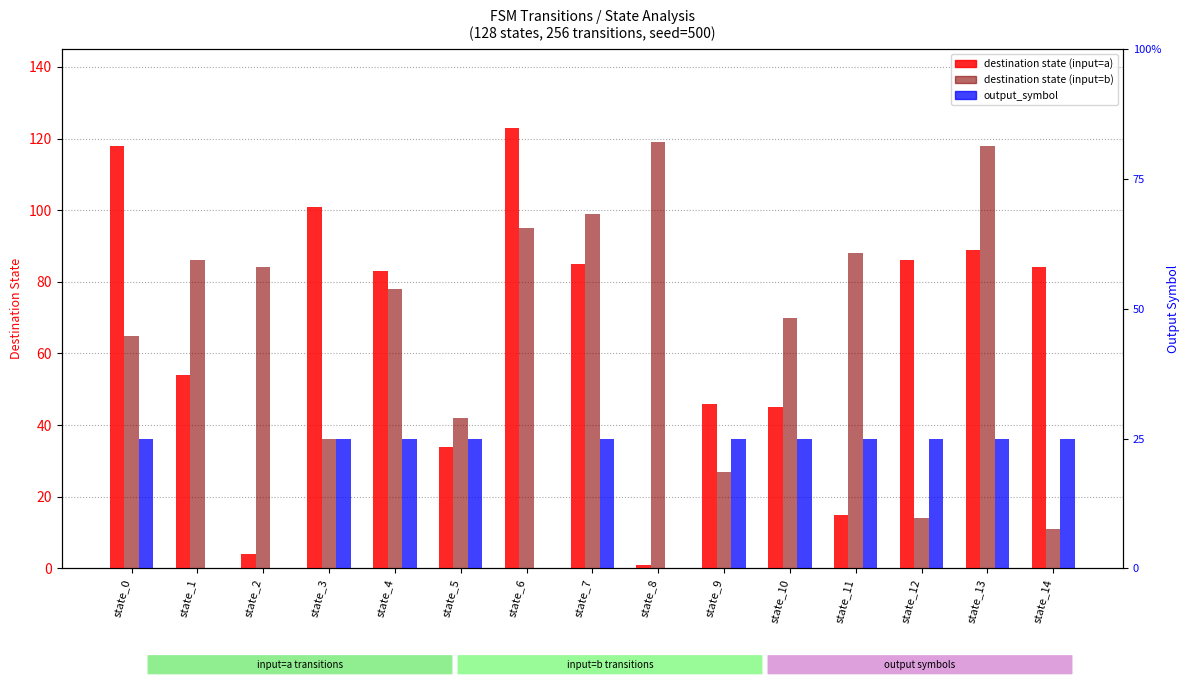

Is it true that destination (input=a) equals 133 at state_7?

False